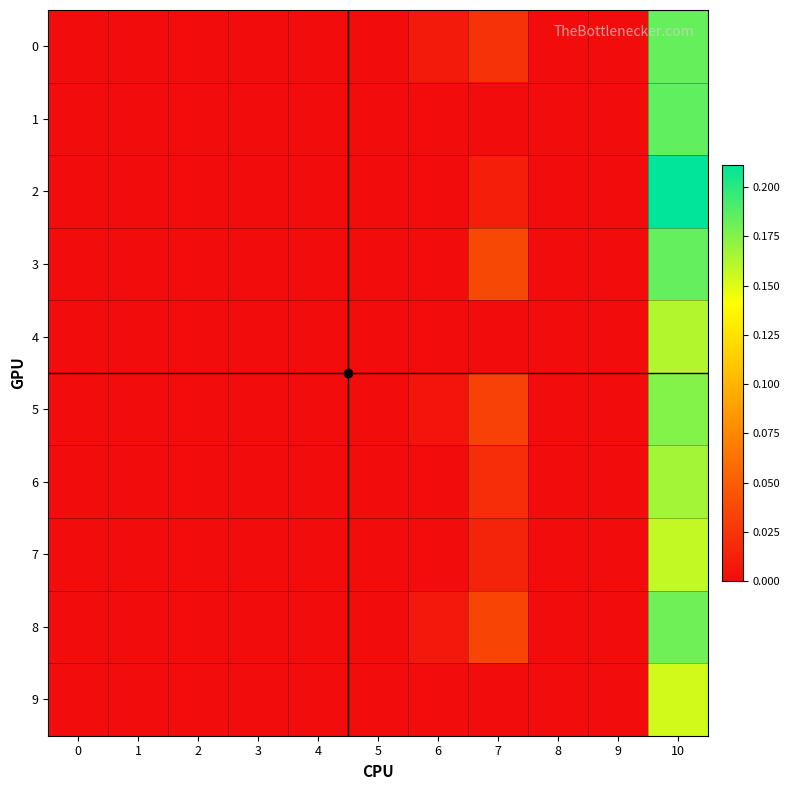

Reading right to left, extract all data points from this chart.

0: 10=0.2	9=0.0	8=0.0	7=0.0	6=0.0	5=0.0	4=0.0	3=0.0	2=0.0	1=0.0	0=0.0
1: 10=0.2	9=0.0	8=0.0	7=0.0	6=0.0	5=0.0	4=0.0	3=0.0	2=0.0	1=0.0	0=0.0
2: 10=0.2	9=0.0	8=0.0	7=0.0	6=0.0	5=0.0	4=0.0	3=0.0	2=0.0	1=0.0	0=0.0
3: 10=0.2	9=0.0	8=0.0	7=0.0	6=0.0	5=0.0	4=0.0	3=0.0	2=0.0	1=0.0	0=0.0
4: 10=0.2	9=0.0	8=0.0	7=0.0	6=0.0	5=0.0	4=0.0	3=0.0	2=0.0	1=0.0	0=0.0
5: 10=0.2	9=0.0	8=0.0	7=0.0	6=0.0	5=0.0	4=0.0	3=0.0	2=0.0	1=0.0	0=0.0
6: 10=0.2	9=0.0	8=0.0	7=0.0	6=0.0	5=0.0	4=0.0	3=0.0	2=0.0	1=0.0	0=0.0
7: 10=0.2	9=0.0	8=0.0	7=0.0	6=0.0	5=0.0	4=0.0	3=0.0	2=0.0	1=0.0	0=0.0
8: 10=0.2	9=0.0	8=0.0	7=0.0	6=0.0	5=0.0	4=0.0	3=0.0	2=0.0	1=0.0	0=0.0
9: 10=0.2	9=0.0	8=0.0	7=0.0	6=0.0	5=0.0	4=0.0	3=0.0	2=0.0	1=0.0	0=0.0